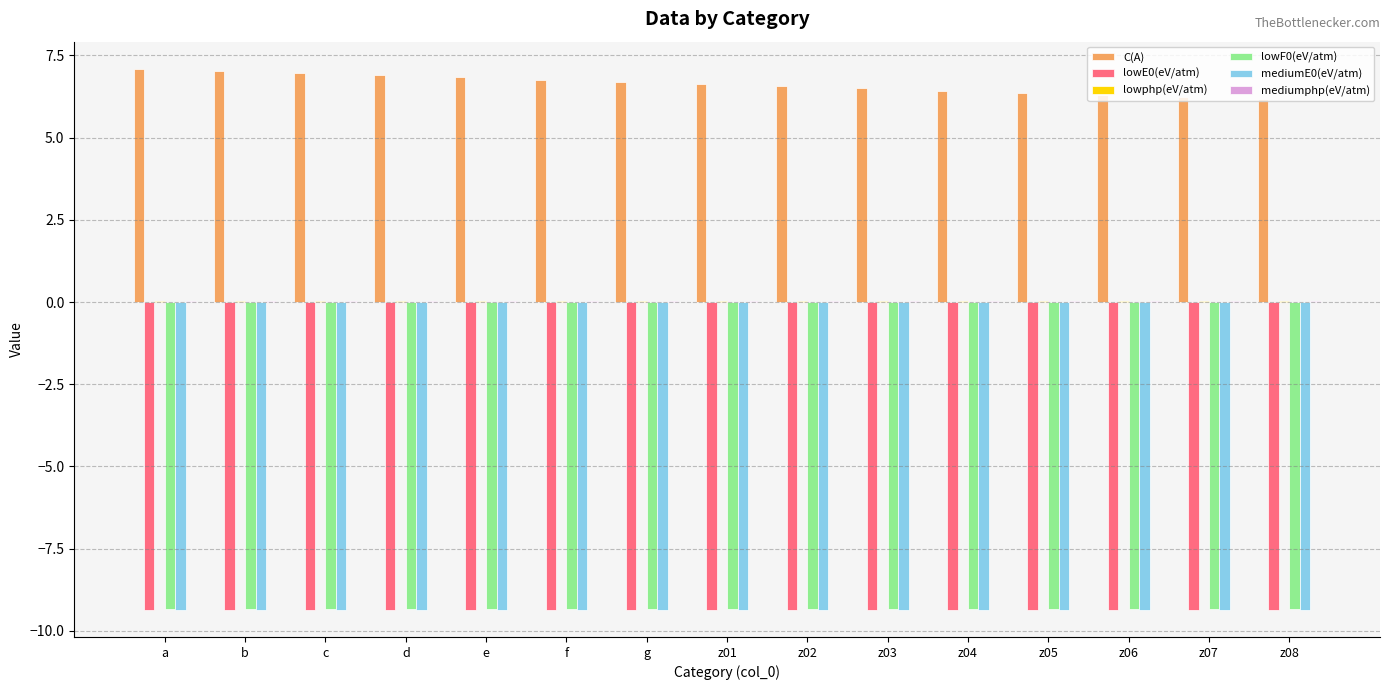

Is it true that lowE0(eV/atm) equals -9.4 at z02?

True